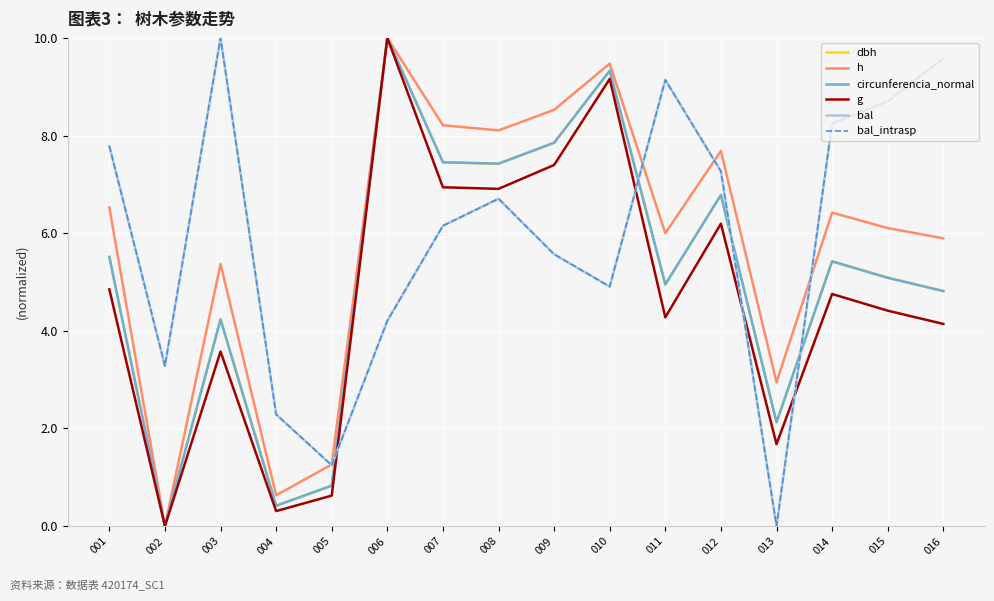

What is the sum of the bal_intrasp values at 008 and 011?

15.8